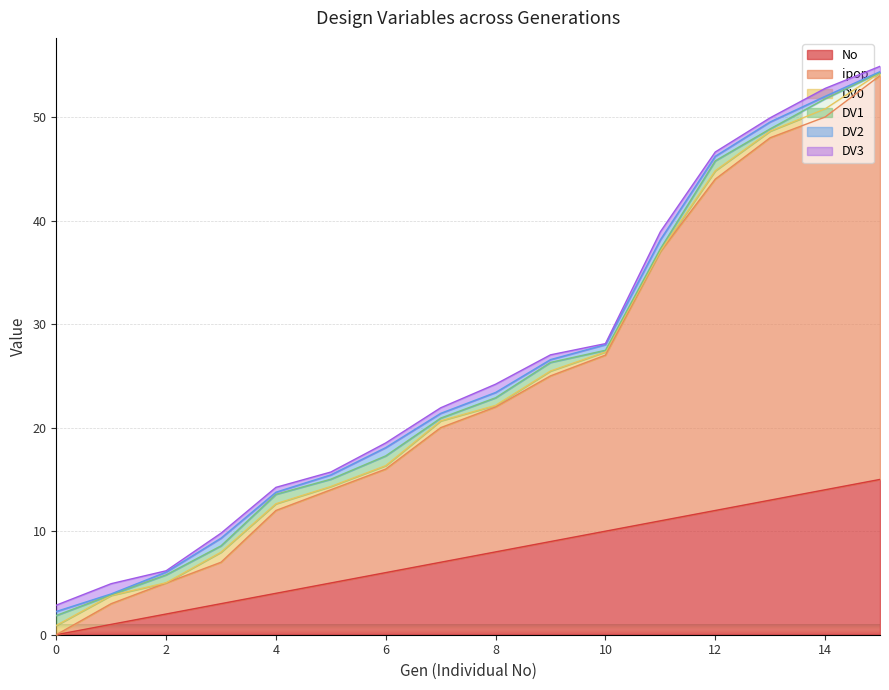

Where is the first local minimum for DV3?

2